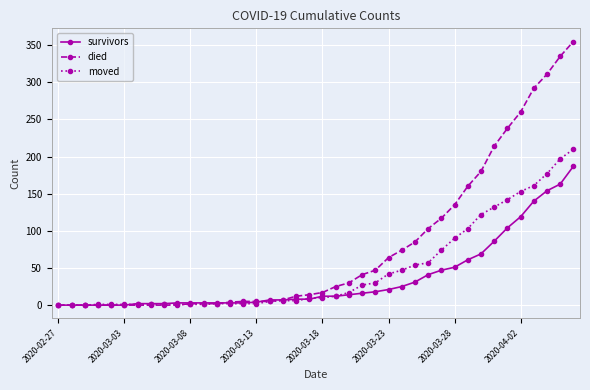

How many distinct data groups are displayed?

3